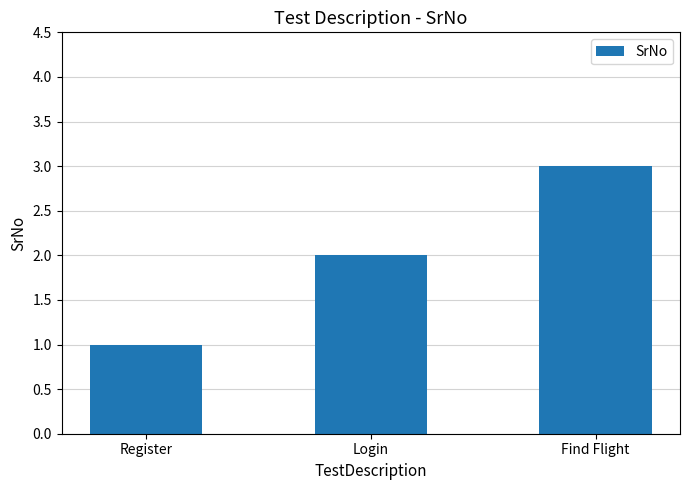

How many bars are there in total?

3